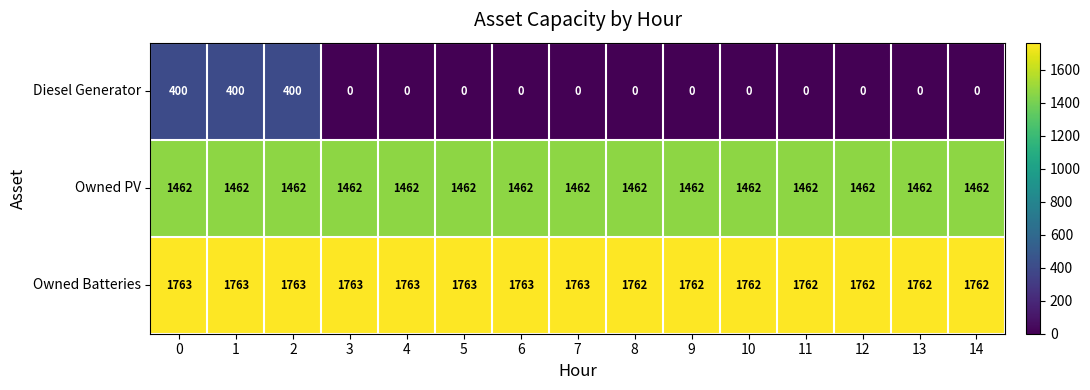

List the series in order of their overall mean, highest first.

Owned Batteries, Owned PV, Diesel Generator